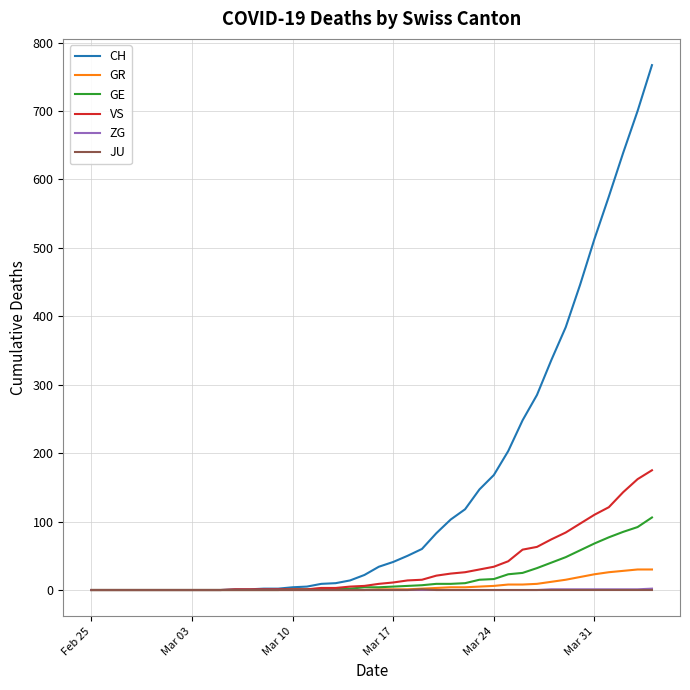

Which series has the largest total across all categories?

CH